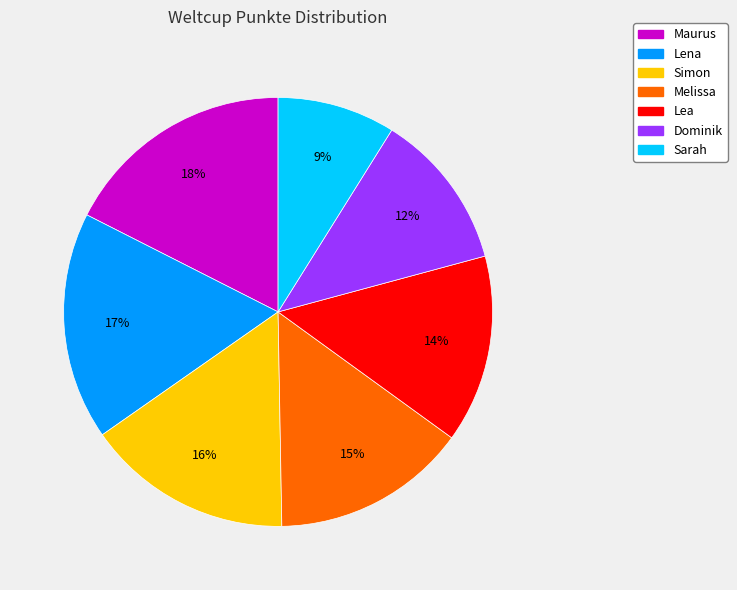

Between Dominik and Lena, which is larger?

Lena